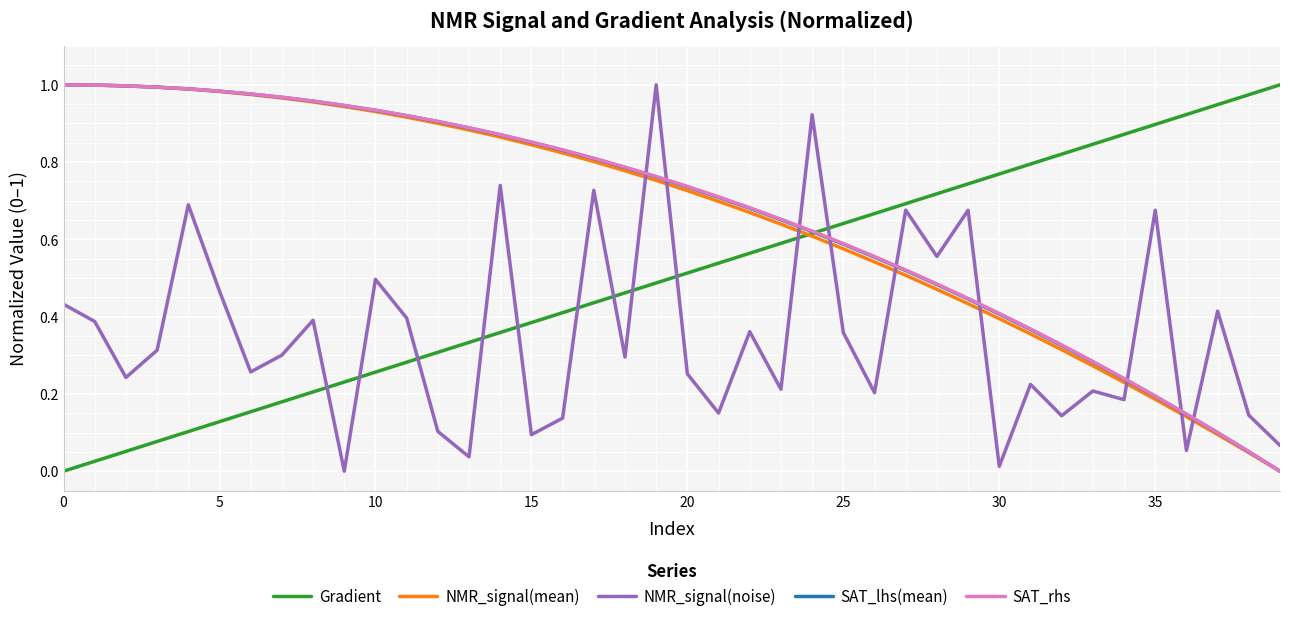

True or false: NMR_signal(noise) and SAT_lhs(mean) cross at least once.

True